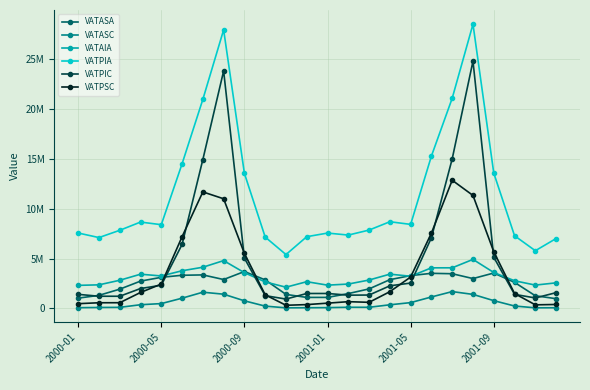

What are all the series names shown in the legend?

VATASA, VATASC, VATAIA, VATPIA, VATPIC, VATPSC